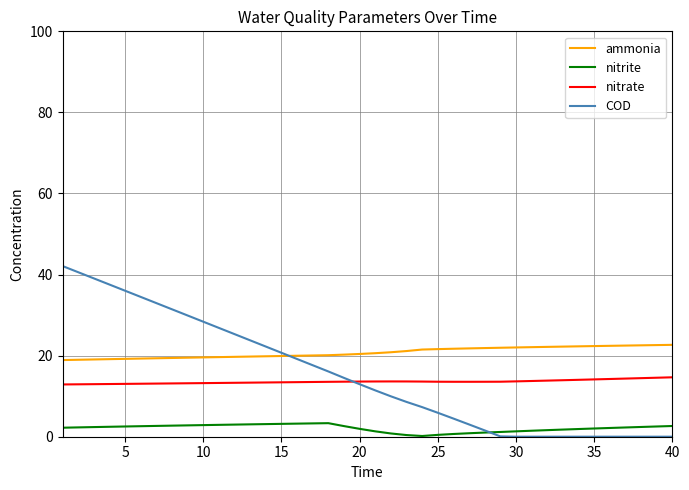

What are all the series names shown in the legend?

ammonia, nitrite, nitrate, COD